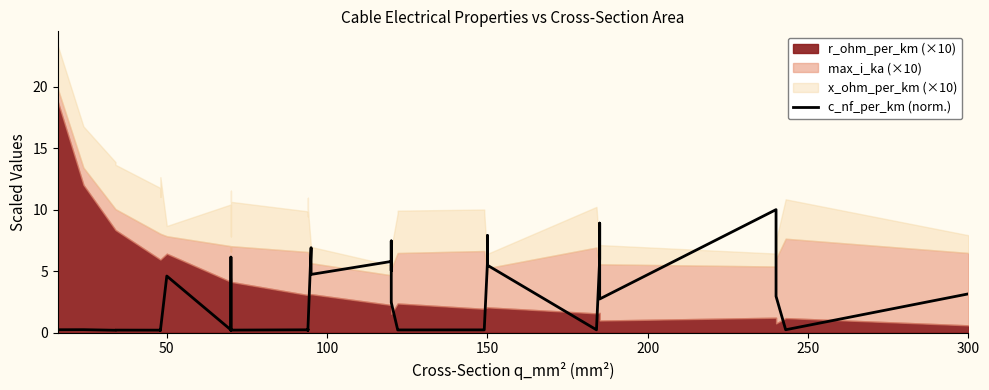

How many points are higher than both their immediate neighbors (excluding endpoints)?

12